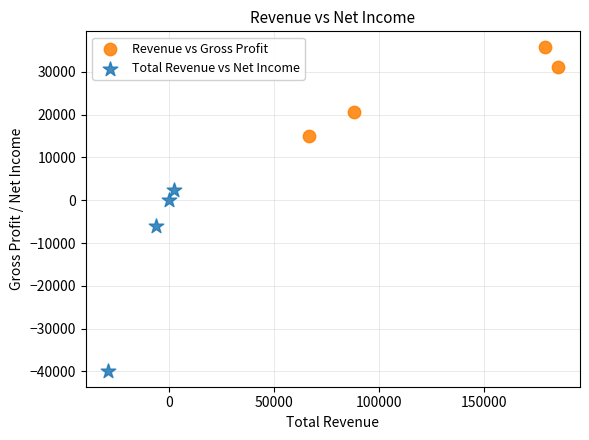

Which series has the largest Y range (max minus min)?

Total Revenue vs Net Income